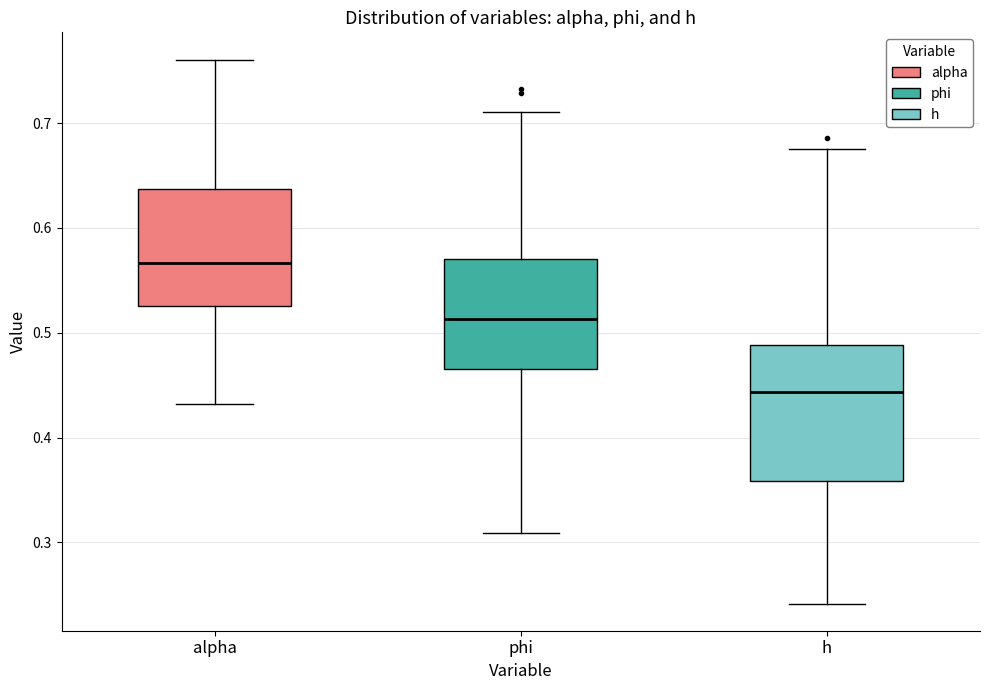

Reading left to right, transcribe this box plot: for each box, give where its median line is, the range the box spans, and where its two whiskers end, as read against the y-axis. The values are not printed on the chart, so give them approximately, as read against the axis.

alpha: median 0.57, box 0.53 to 0.64, whiskers 0.43 to 0.76
phi: median 0.51, box 0.47 to 0.57, whiskers 0.31 to 0.71
h: median 0.44, box 0.36 to 0.49, whiskers 0.24 to 0.68